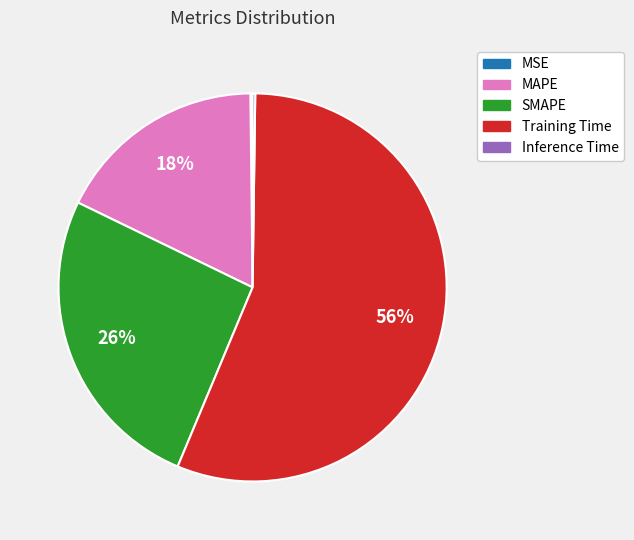

To the nearest percent, what portion does MAPE represent?

18%